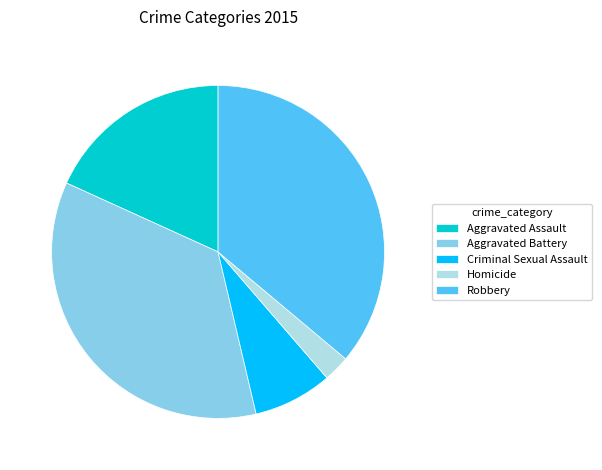

Is the sum of Aggravated Assault and Robbery greater than half?

Yes